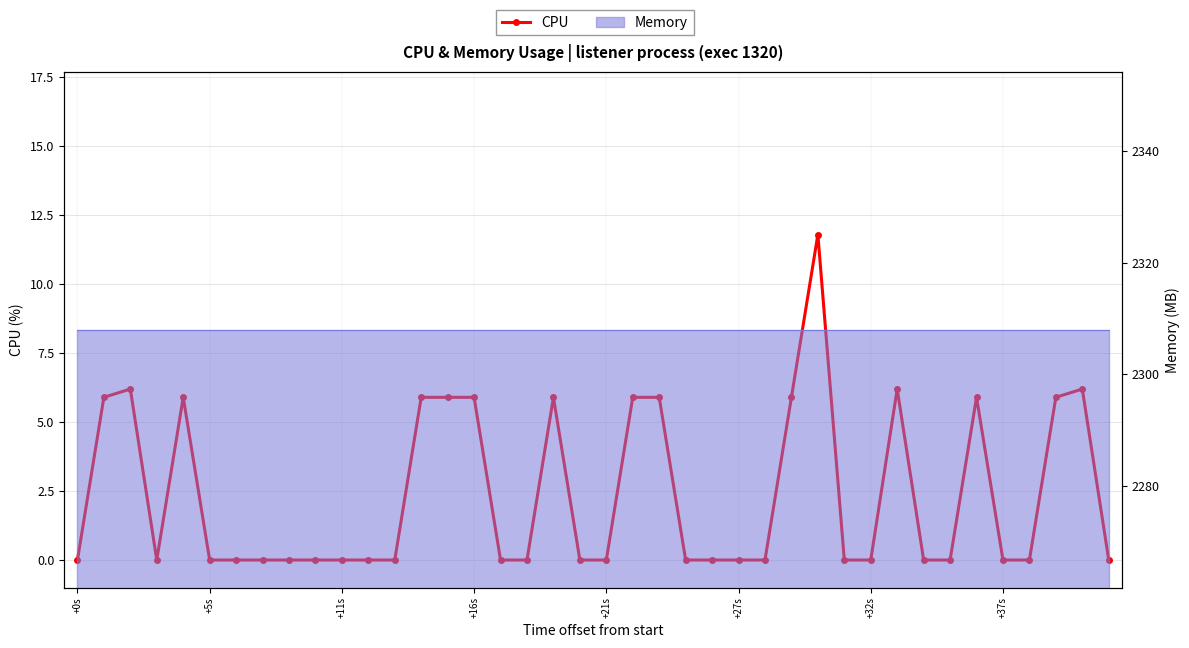

Which category has the highest value across all series?

28